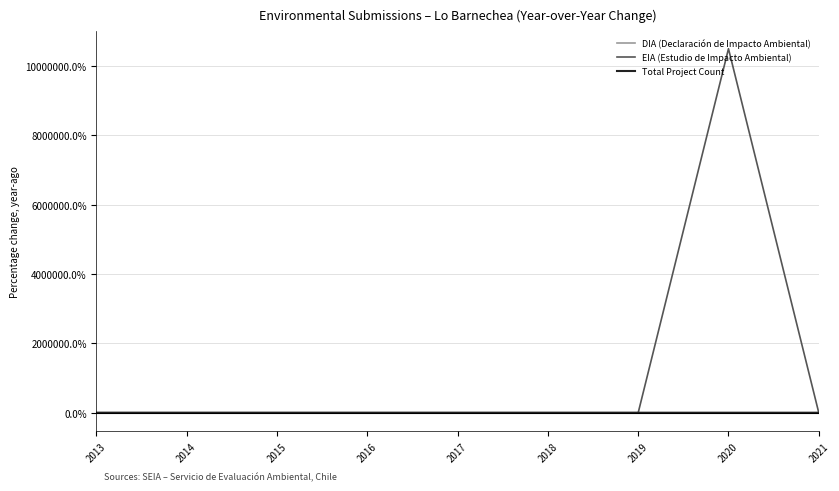

Count the number of categories in the chart.

9